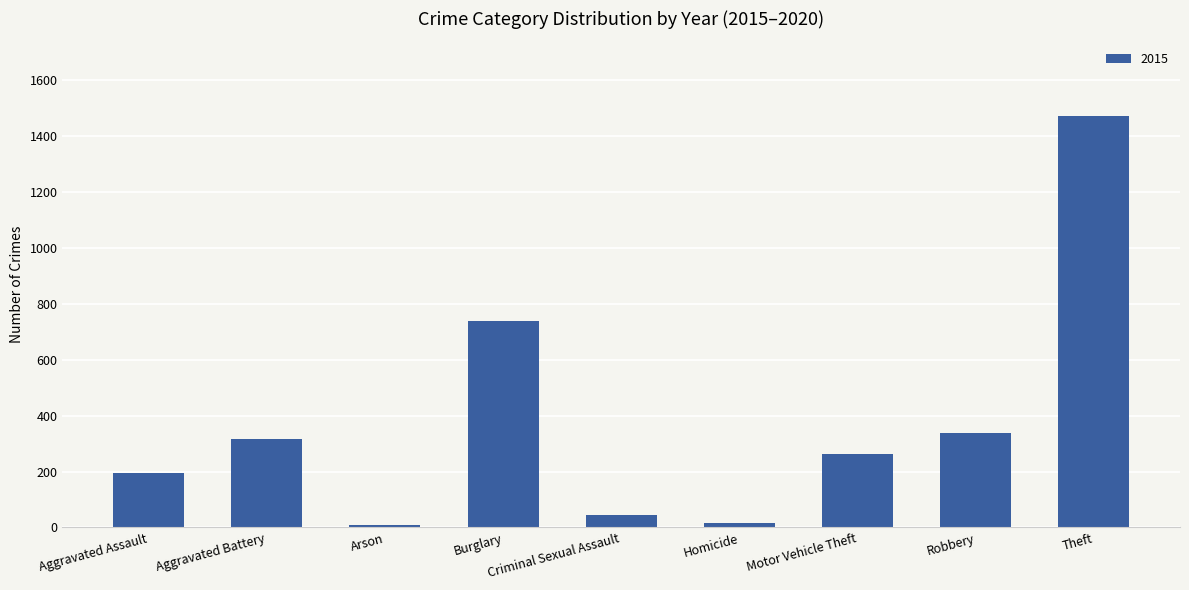

What is the label of the 1st bar from the left?

Aggravated Assault